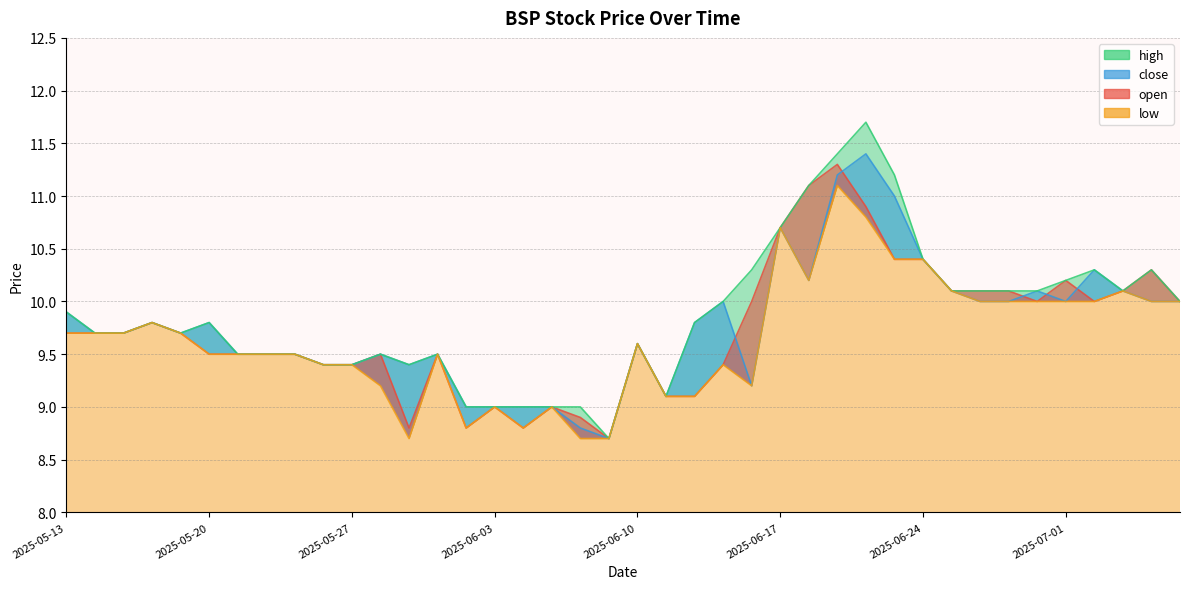

What are all the series names shown in the legend?

open, close, high, low